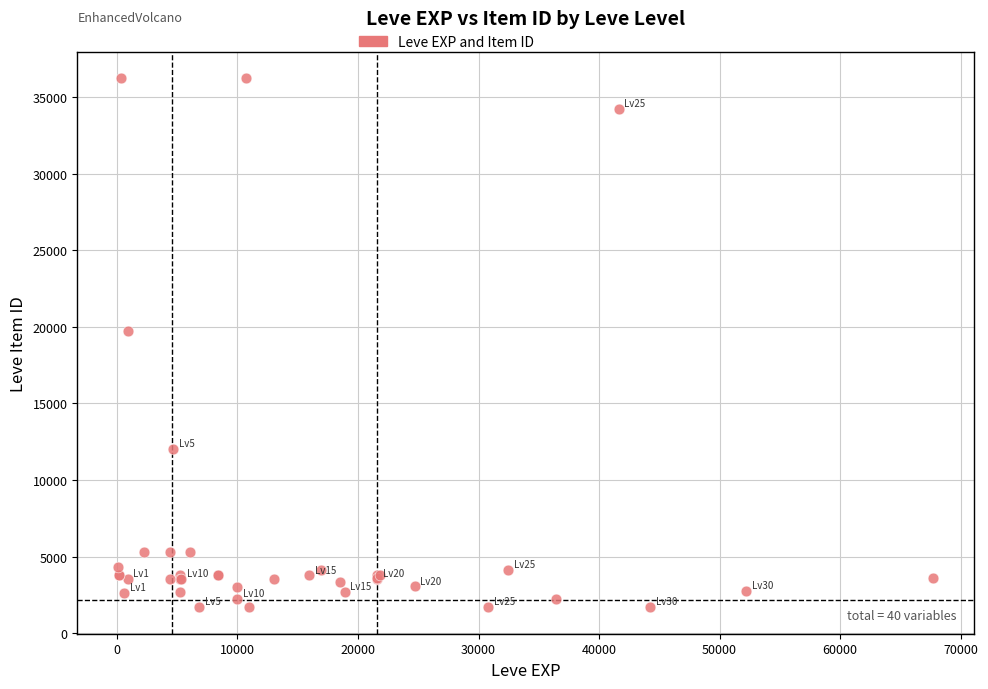

What Y value in the scatter plot is closest to 18967?

19744